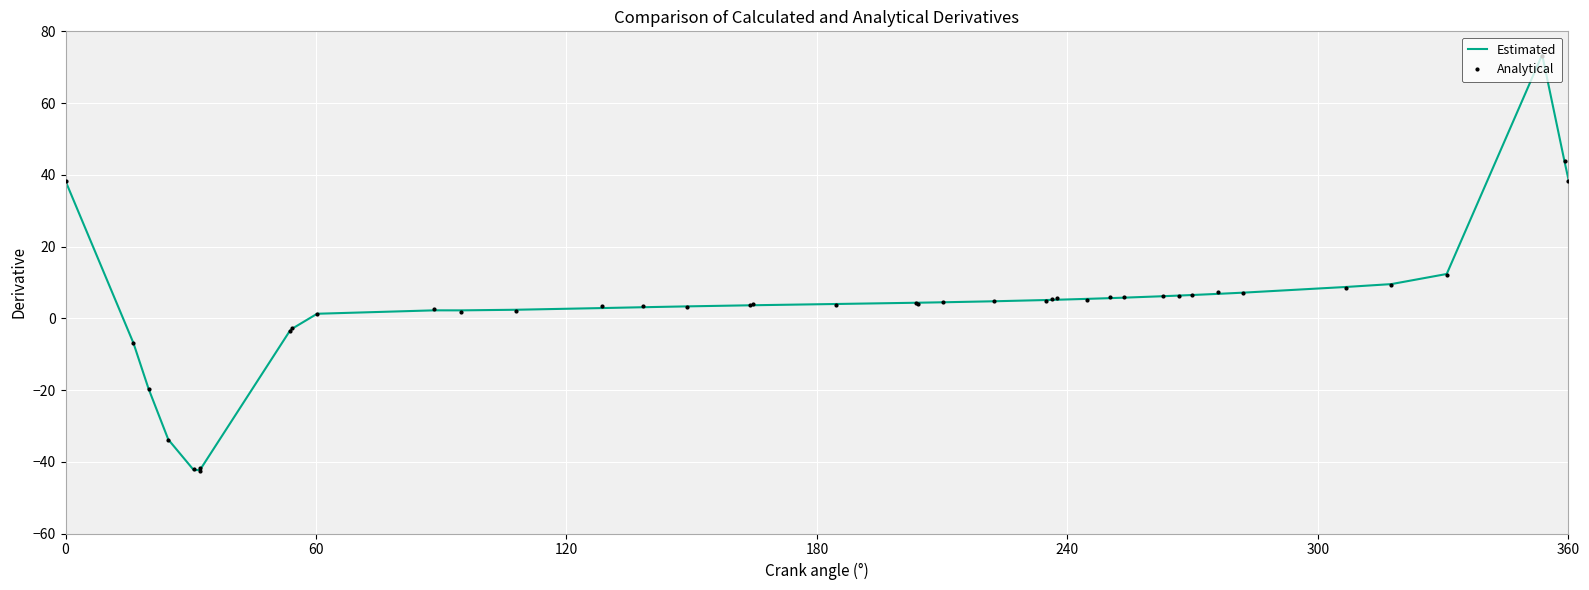

Which series has the largest range (max minus min)?

Estimated